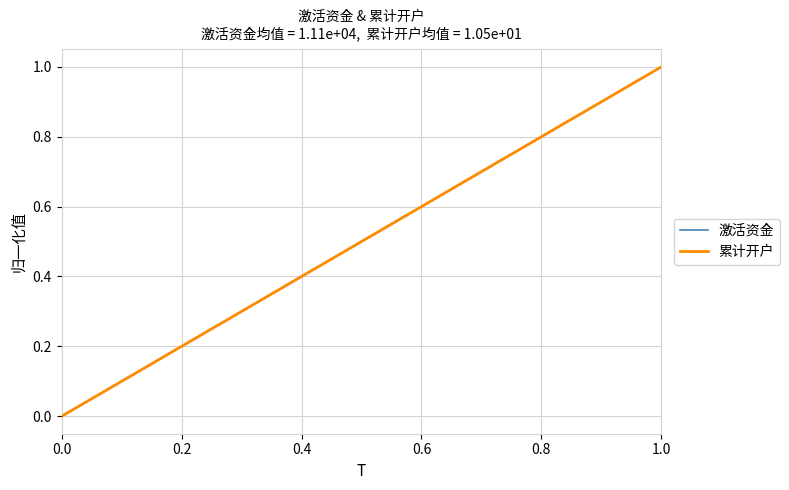

Is this an area chart (filled region under the line)?

No